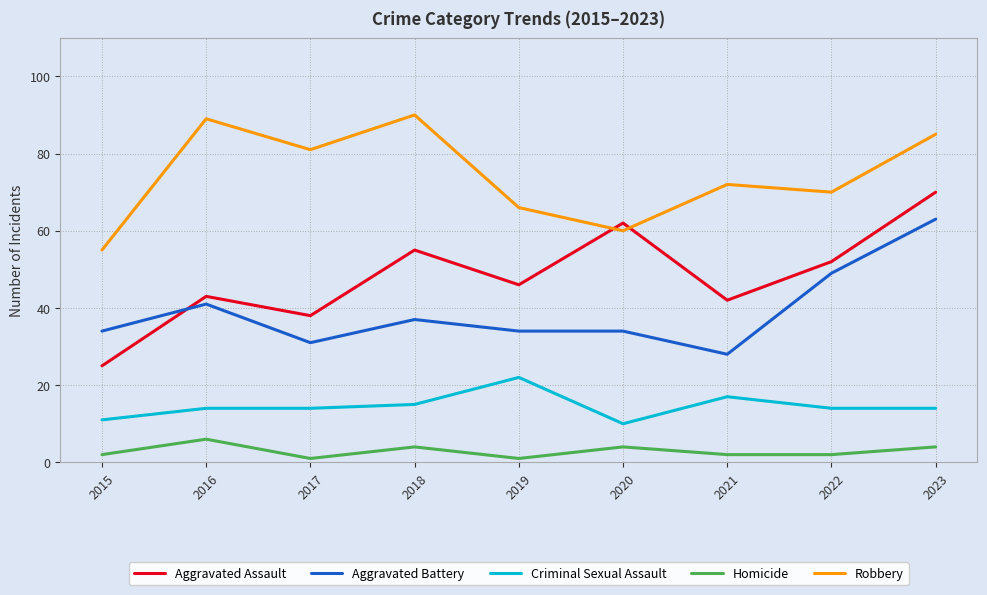

The value of Robbery at 2017 is 81. True or false?

True